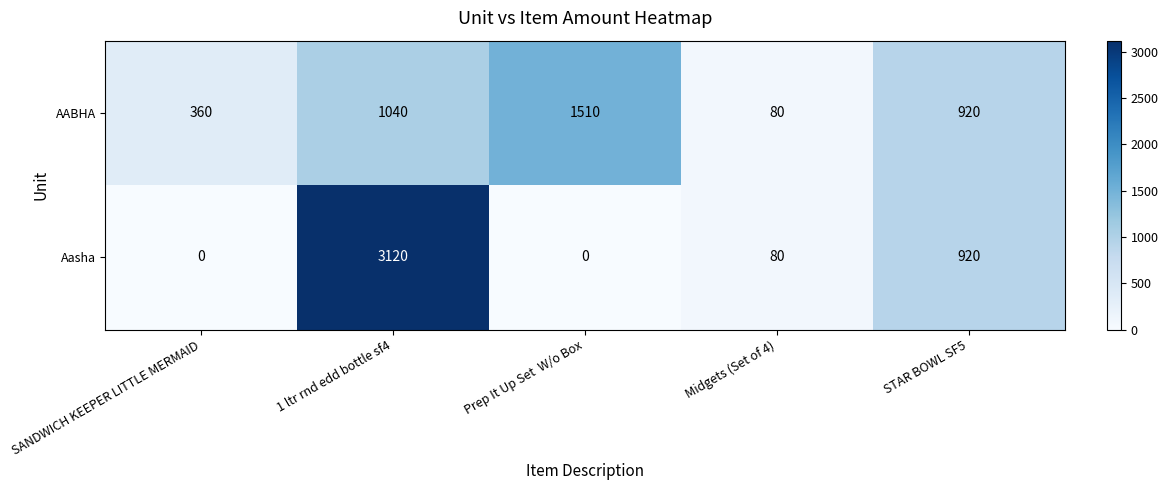

Is it true that AABHA equals 1040 at 1 ltr rnd edd bottle sf4?

True